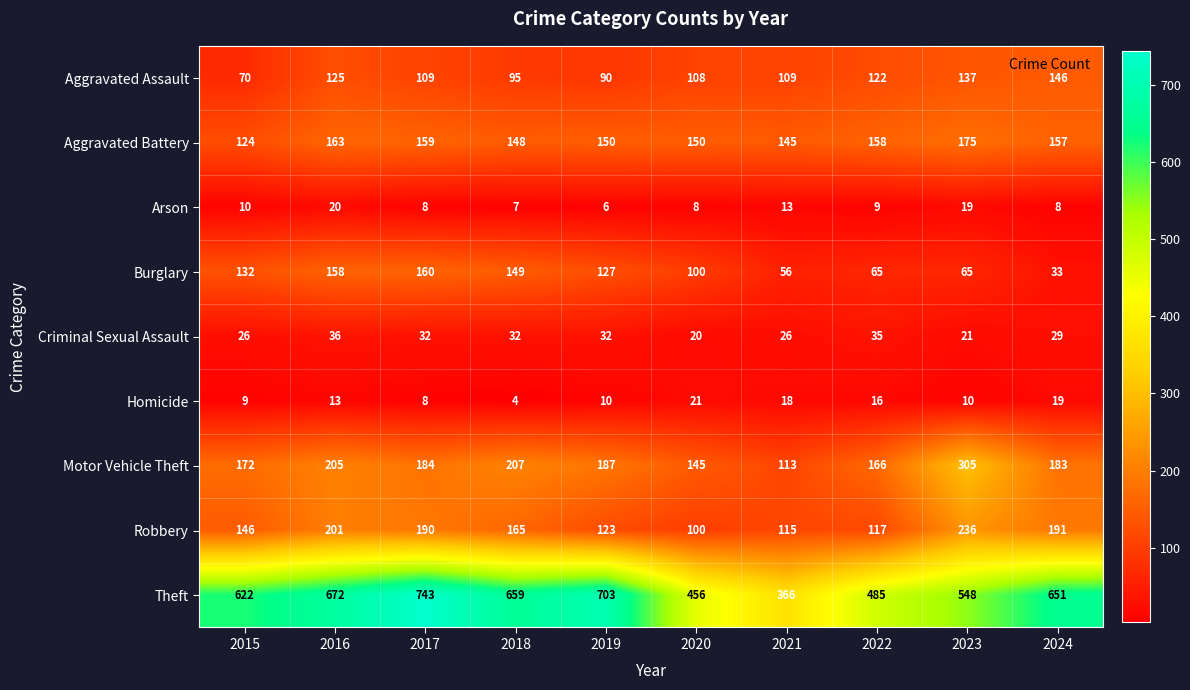

What is the difference between the maximum and minimum values in the Homicide series?

17